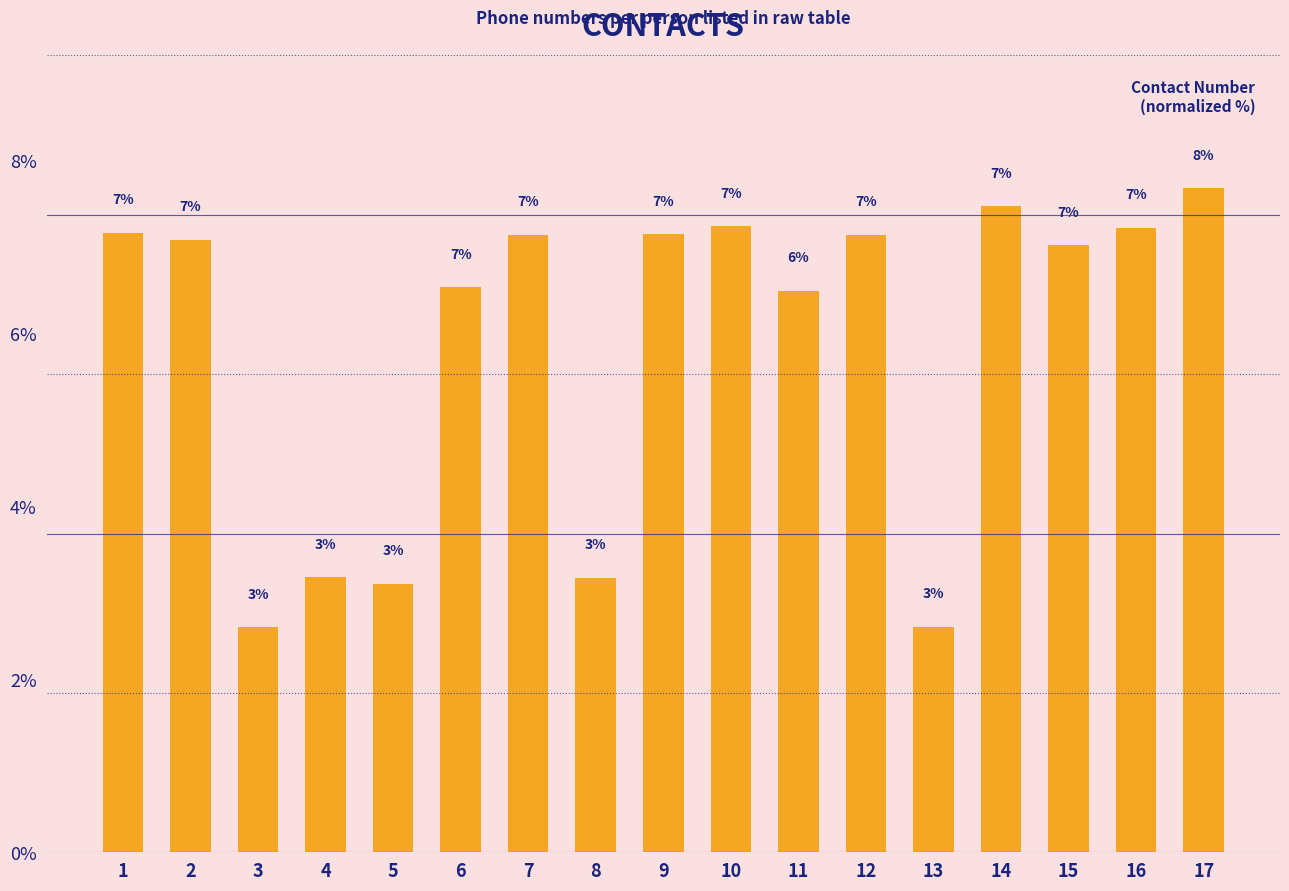

How many data points are above 7?

10